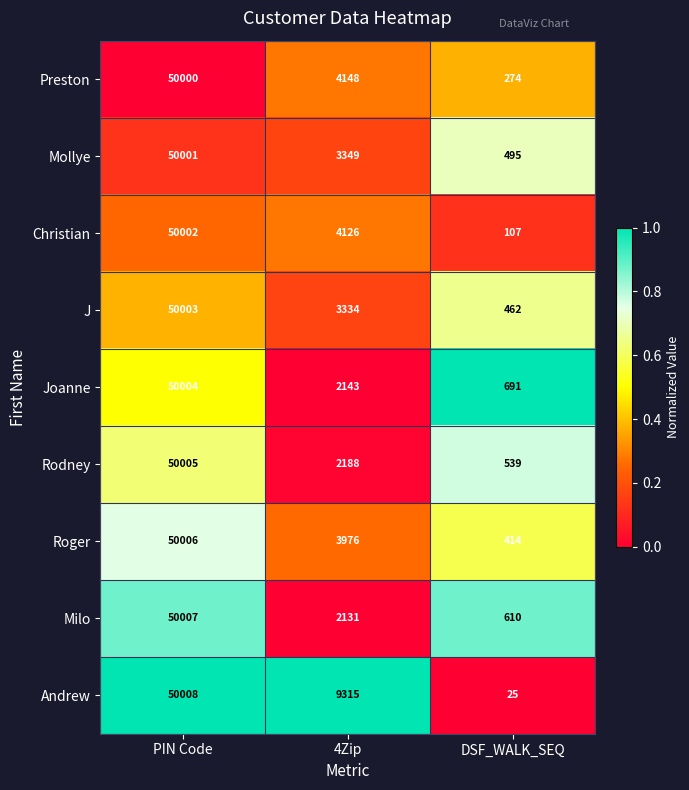

Reading left to right, extract all data points from this chart.

Preston: PIN Code=50000	4Zip=4148	DSF_WALK_SEQ=274
Mollye: PIN Code=50001	4Zip=3349	DSF_WALK_SEQ=495
Christian: PIN Code=50002	4Zip=4126	DSF_WALK_SEQ=107
J: PIN Code=50003	4Zip=3334	DSF_WALK_SEQ=462
Joanne: PIN Code=50004	4Zip=2143	DSF_WALK_SEQ=691
Rodney: PIN Code=50005	4Zip=2188	DSF_WALK_SEQ=539
Roger: PIN Code=50006	4Zip=3976	DSF_WALK_SEQ=414
Milo: PIN Code=50007	4Zip=2131	DSF_WALK_SEQ=610
Andrew: PIN Code=50008	4Zip=9315	DSF_WALK_SEQ=25